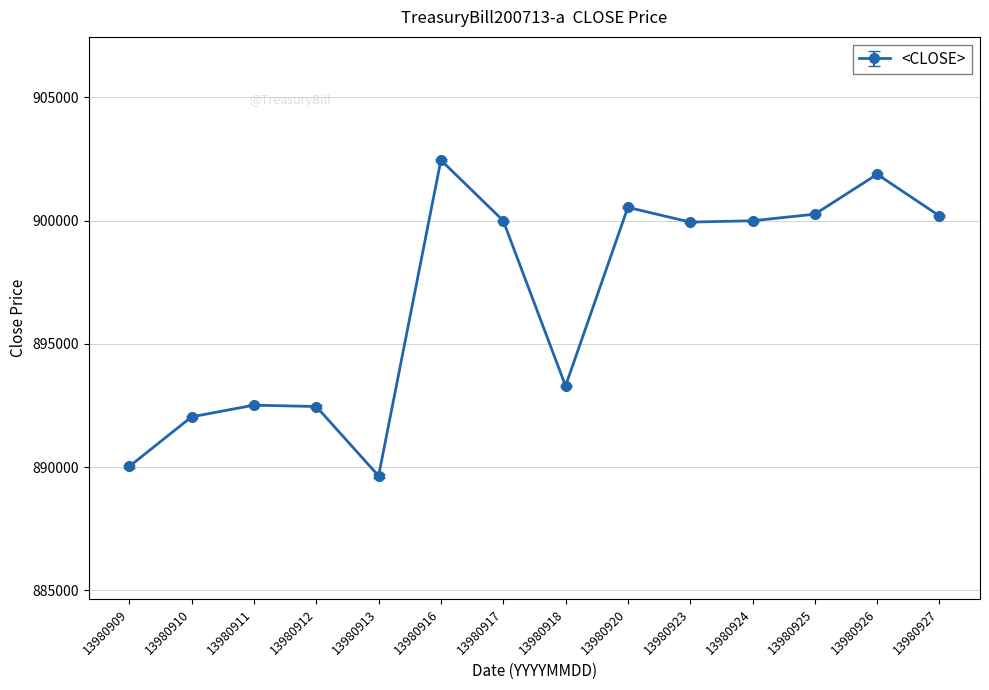

What is the change in value from 13980909 to 13980923?

+9917